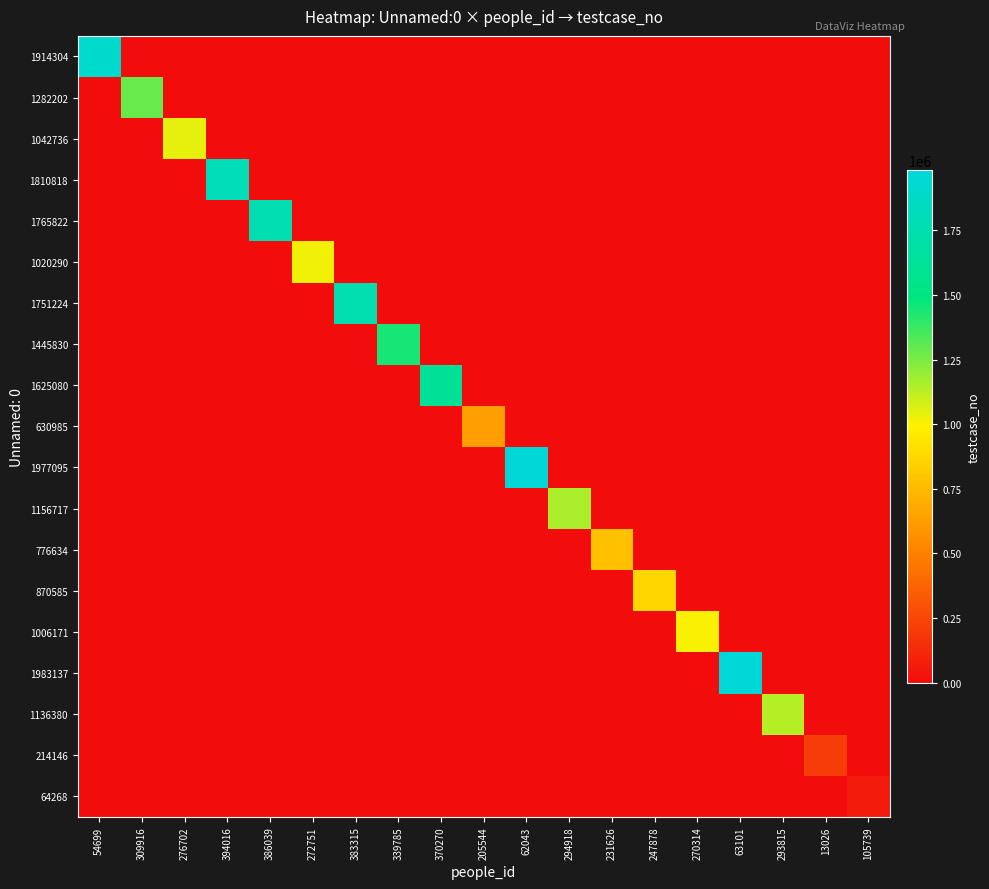

Rank the series at 247878 from lowest to highest value.

1914304, 1282202, 1042736, 1810818, 1765822, 1020290, 1751224, 1445830, 1625080, 630985, 1977095, 1156717, 776634, 1006171, 1983137, 1136380, 214146, 64268, 870585